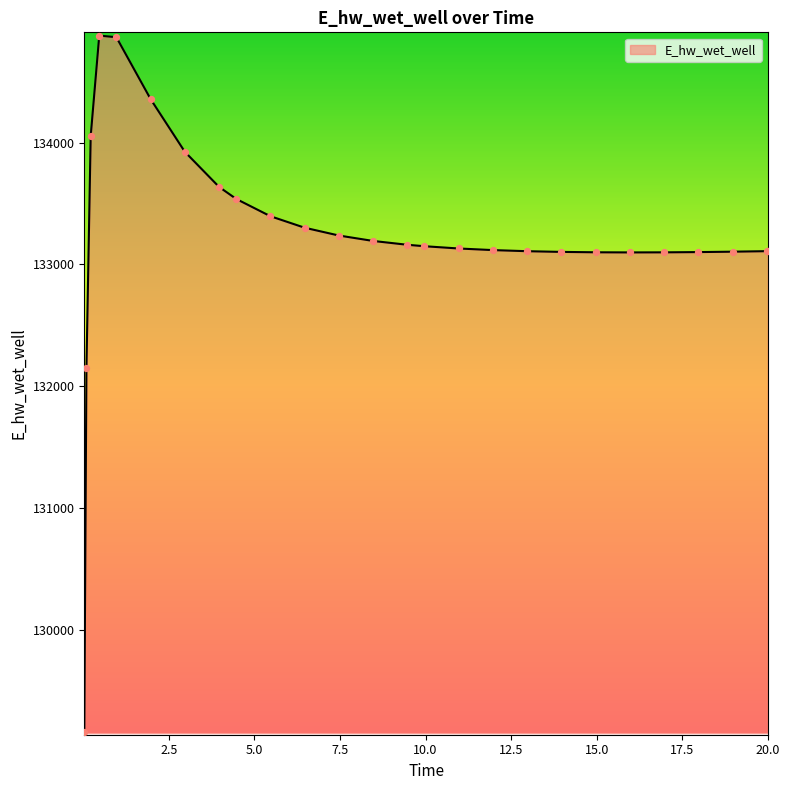

What is the difference between the maximum and minimum values?

5715.8